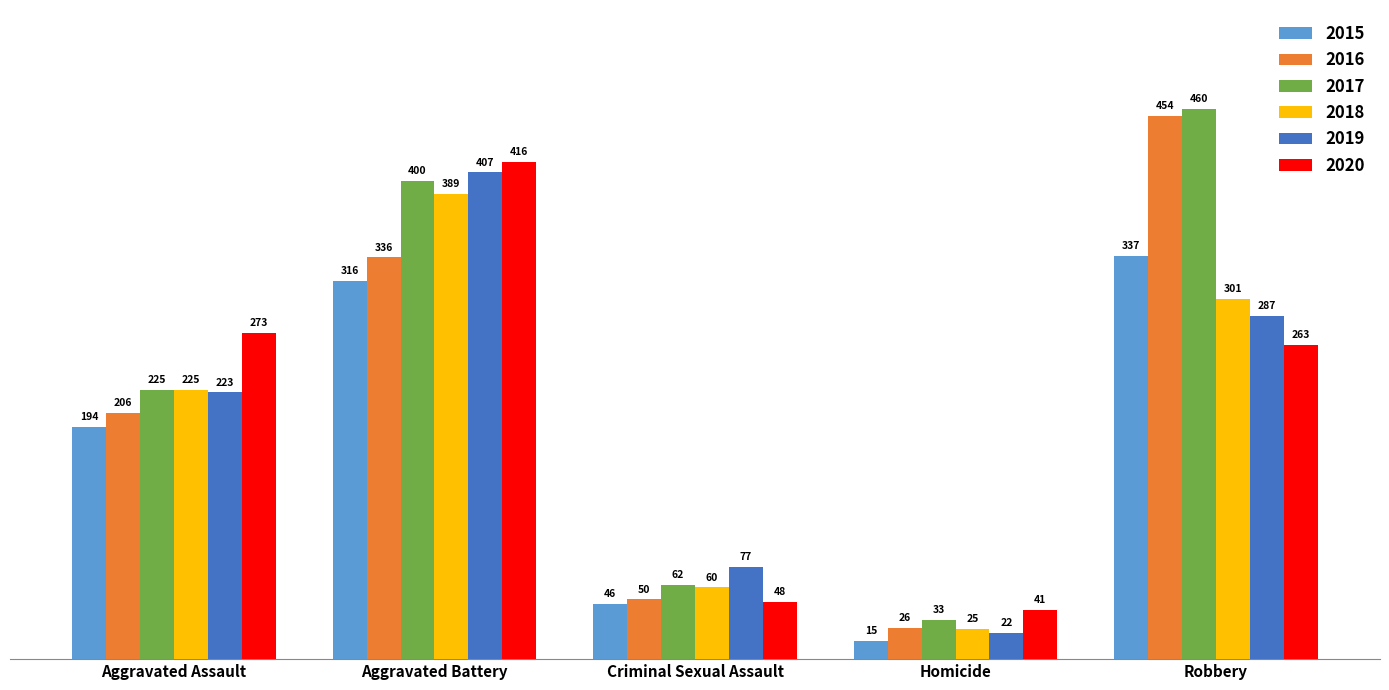

Reading left to right, extract all data points from this chart.

2015: Aggravated Assault=194	Aggravated Battery=316	Criminal Sexual Assault=46	Homicide=15	Robbery=337
2016: Aggravated Assault=206	Aggravated Battery=336	Criminal Sexual Assault=50	Homicide=26	Robbery=454
2017: Aggravated Assault=225	Aggravated Battery=400	Criminal Sexual Assault=62	Homicide=33	Robbery=460
2018: Aggravated Assault=225	Aggravated Battery=389	Criminal Sexual Assault=60	Homicide=25	Robbery=301
2019: Aggravated Assault=223	Aggravated Battery=407	Criminal Sexual Assault=77	Homicide=22	Robbery=287
2020: Aggravated Assault=273	Aggravated Battery=416	Criminal Sexual Assault=48	Homicide=41	Robbery=263